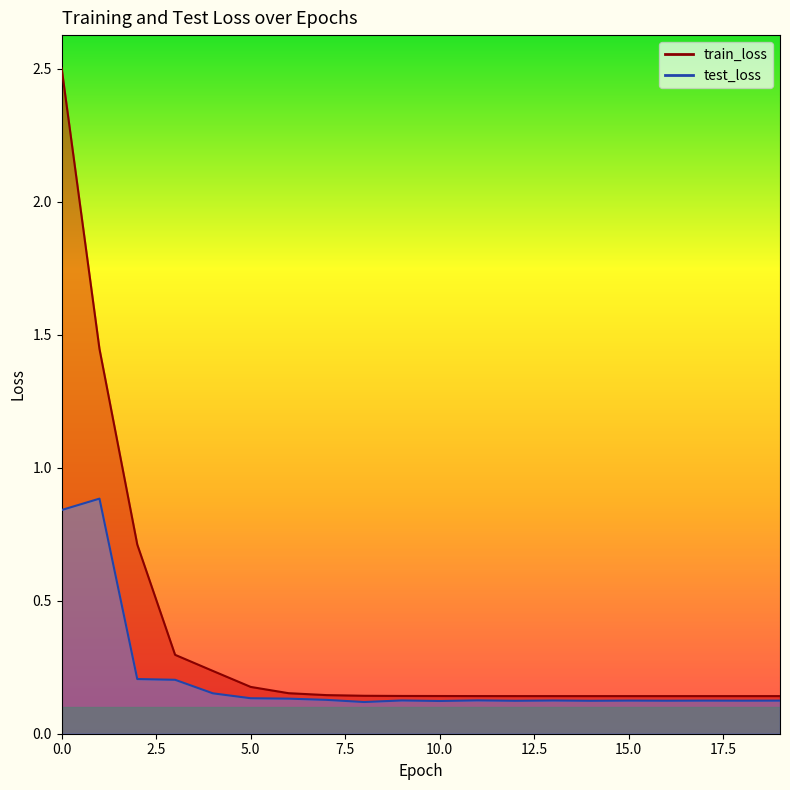

Reading left to right, extract all data points from this chart.

train_loss: 0=2.5	1=1.4	2=0.7	3=0.3	4=0.2	5=0.2	6=0.2	7=0.1	8=0.1	9=0.1	10=0.1	11=0.1	12=0.1	13=0.1	14=0.1	15=0.1	16=0.1	17=0.1	18=0.1	19=0.1
test_loss: 0=0.8	1=0.9	2=0.2	3=0.2	4=0.2	5=0.1	6=0.1	7=0.1	8=0.1	9=0.1	10=0.1	11=0.1	12=0.1	13=0.1	14=0.1	15=0.1	16=0.1	17=0.1	18=0.1	19=0.1